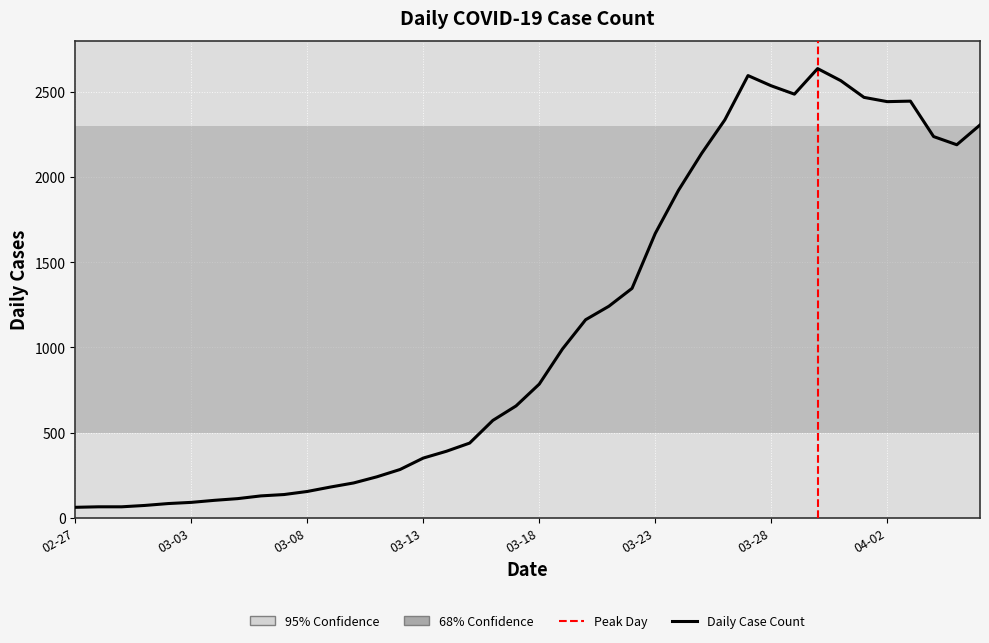

Reading left to right, transcribe all the data shown in this chart.

62	65	65	73	84	91	103	113	129	137	155	181	205	241	284	351	391	439	572	657	785	991	1163	1242	1347	1669	1922	2139	2336	2596	2536	2487	2637	2566	2468	2443	2446	2238	2190	2306